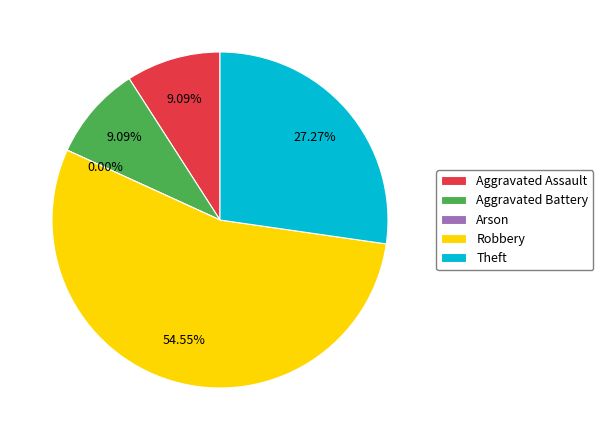

Count the number of slices in the pie.

5